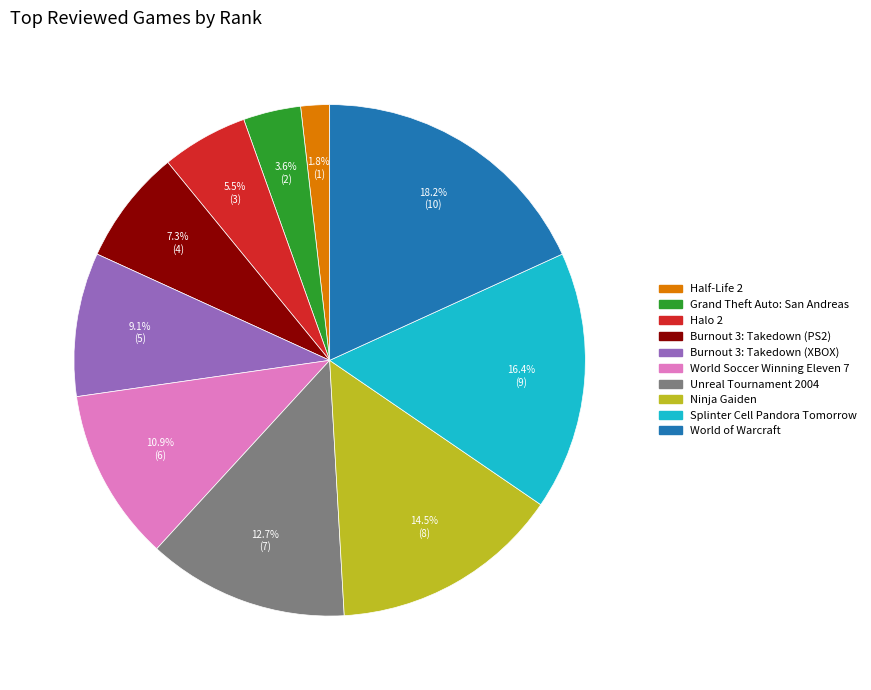

How much of the chart is everything except Halo 2?

94.5%